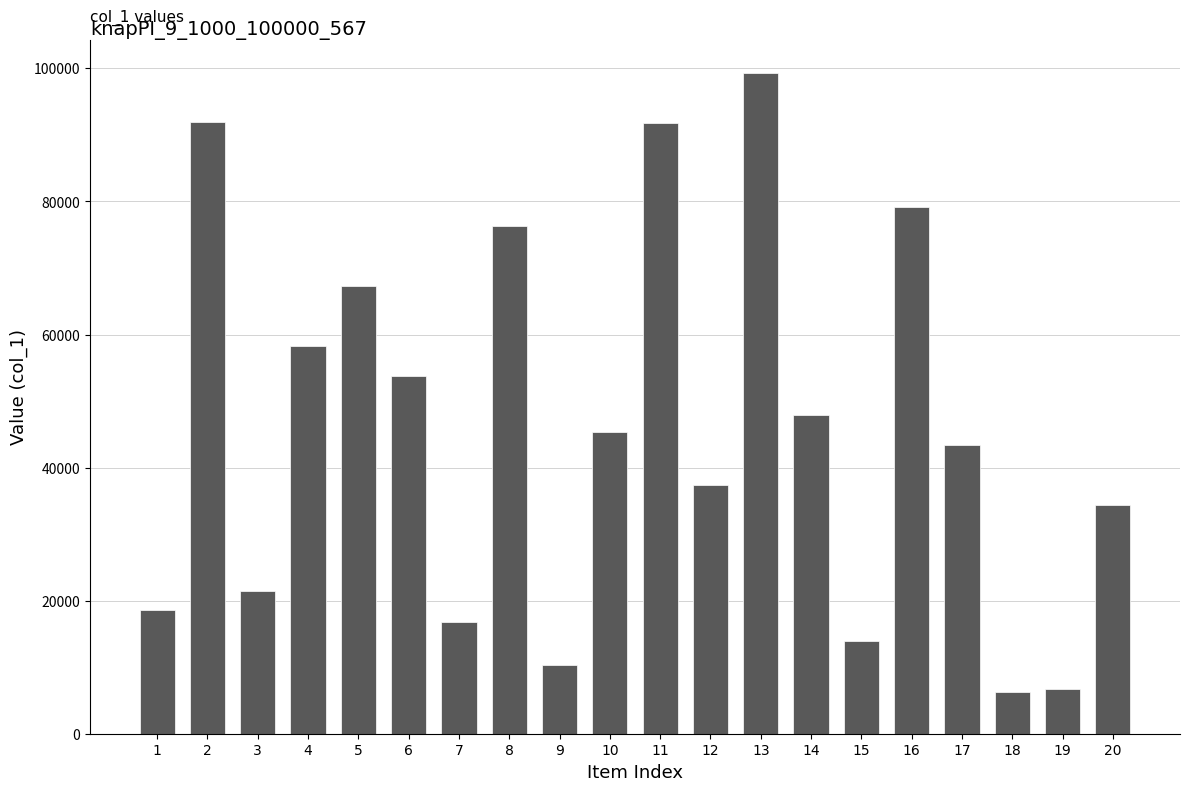

What is the value of the 10th bar from the left?

45304